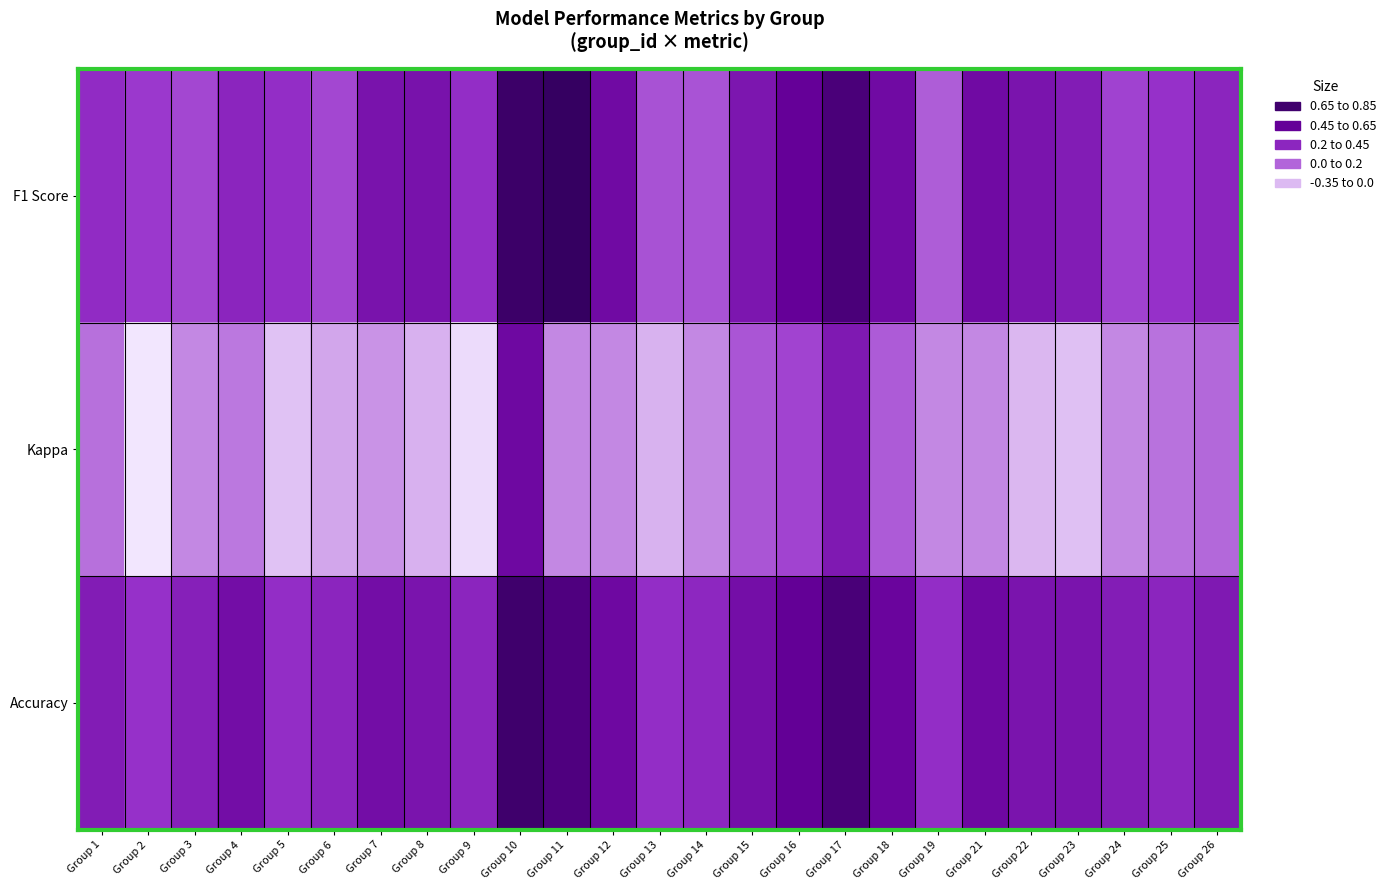

Between Group 24 and Group 3, which is larger?

Group 24